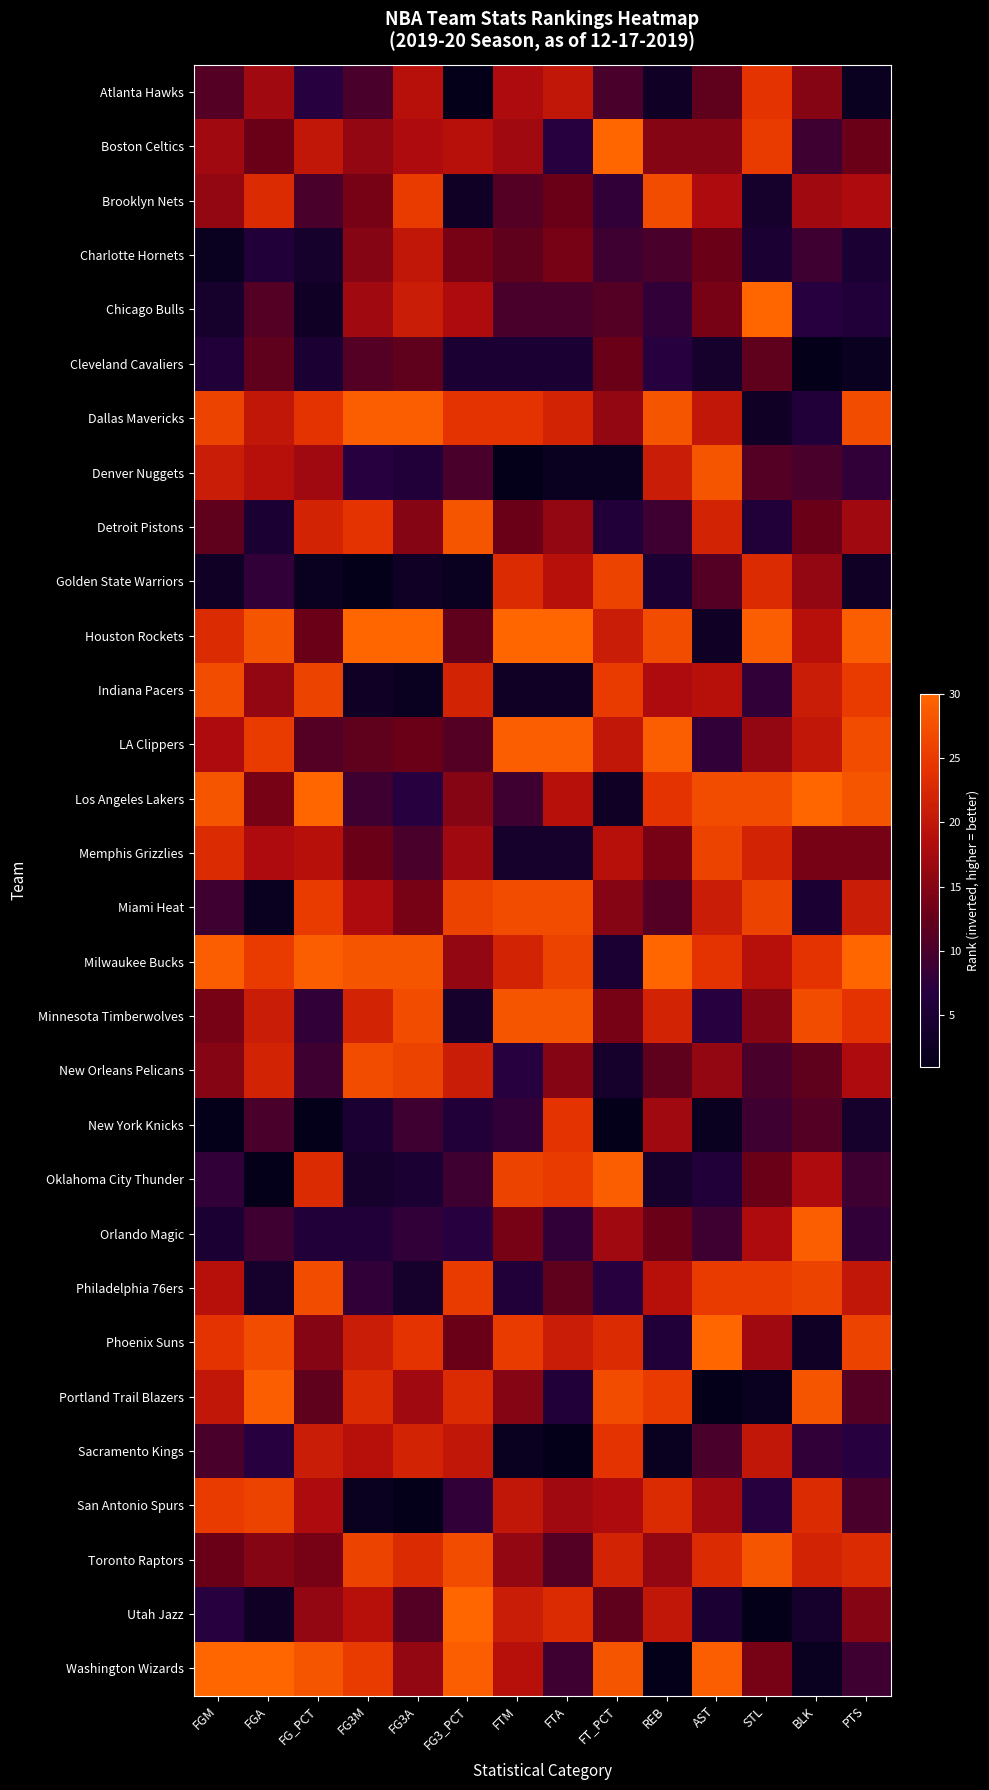

Which has a higher value, FT_PCT or FTM?

FTM